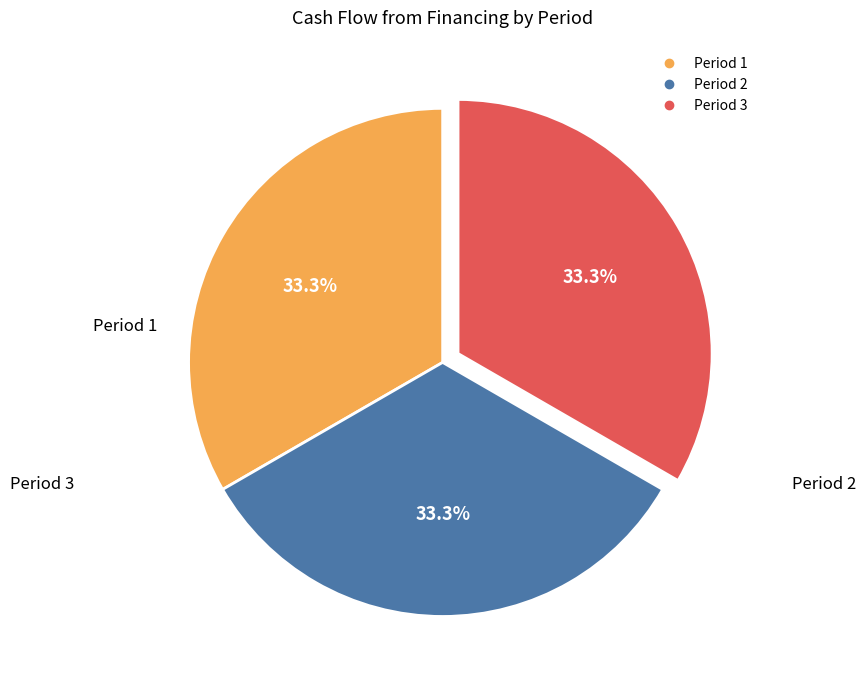

Is there any slice that represents more than half of the pie?

No